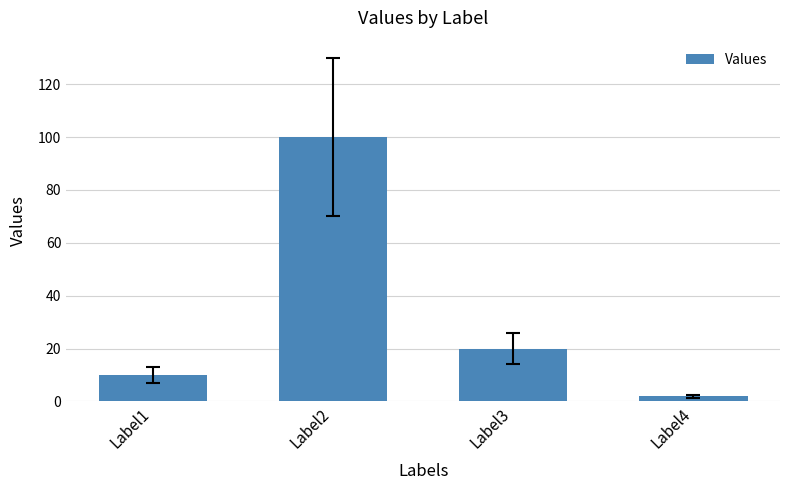

Which has a higher value, Label3 or Label2?

Label2